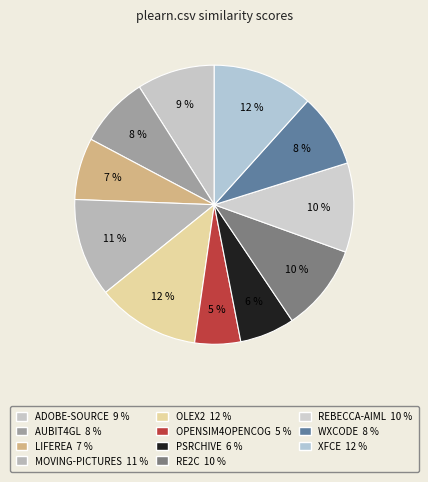

To the nearest percent, what is the average slice percentage?

9%